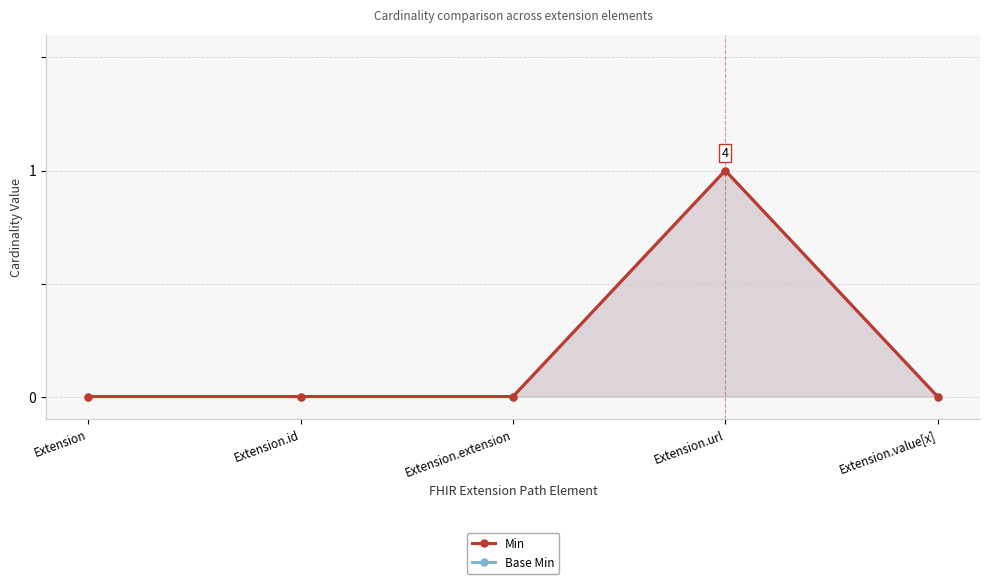

Between Extension.id and Extension.value[x], which series saw the biggest shift?

Min